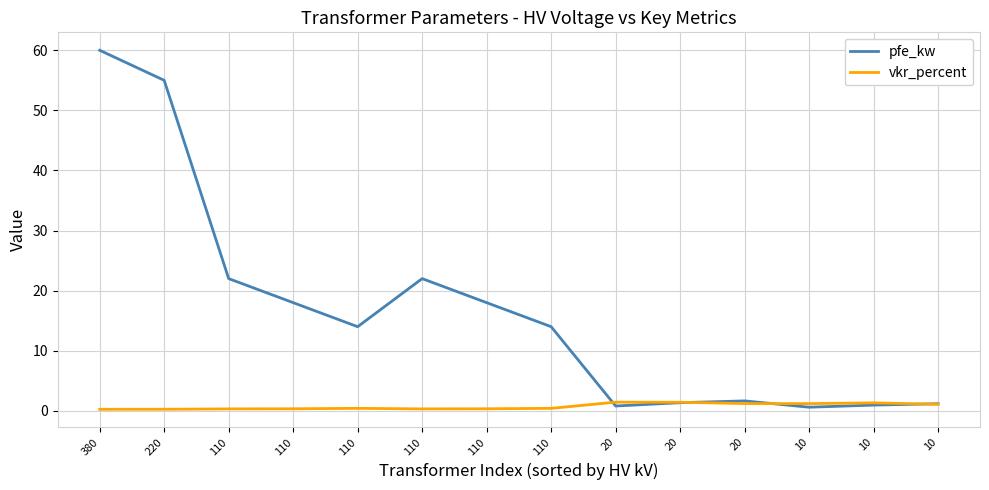

Where is the first local minimum for vkr_percent?

110